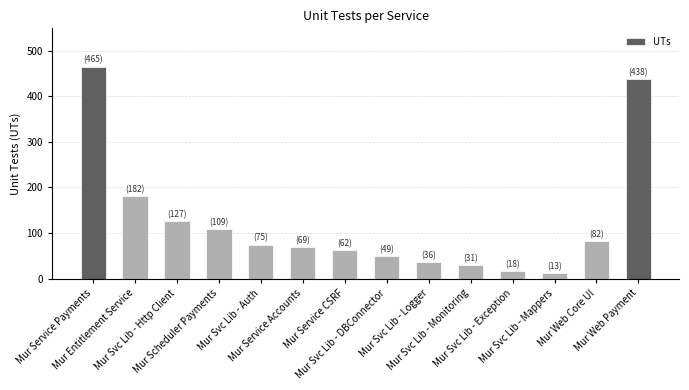

What is the difference between the maximum and second lowest values?

447